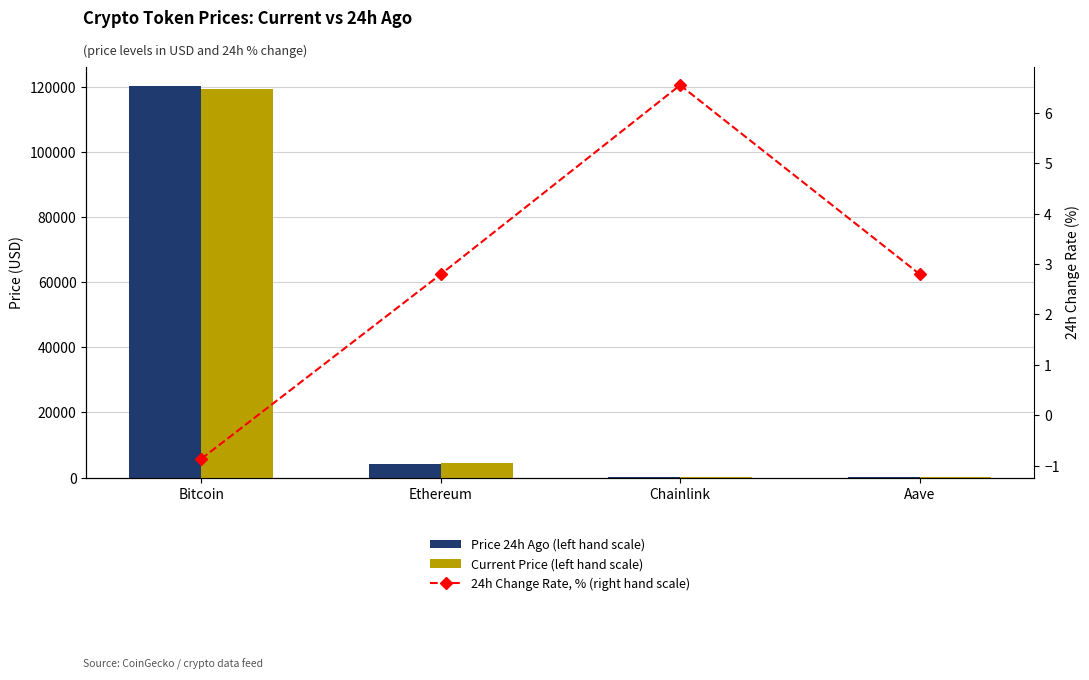

What is the total value across all series at Chainlink?

51.4